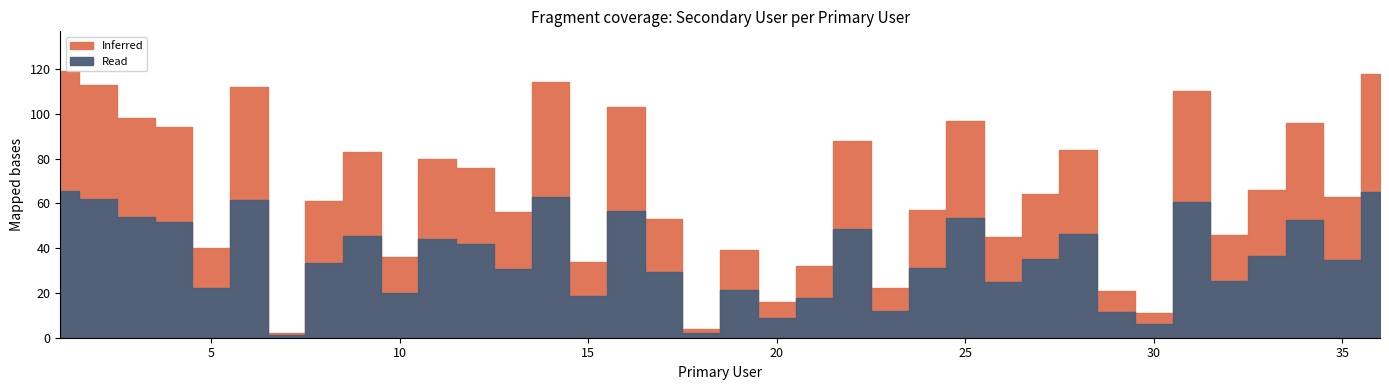

List the labels in order of value, smallest first.

7, 18, 30, 20, 29, 23, 21, 15, 10, 19, 5, 26, 32, 17, 13, 24, 8, 35, 27, 33, 12, 11, 9, 28, 22, 4, 34, 25, 3, 16, 31, 6, 2, 14, 36, 1